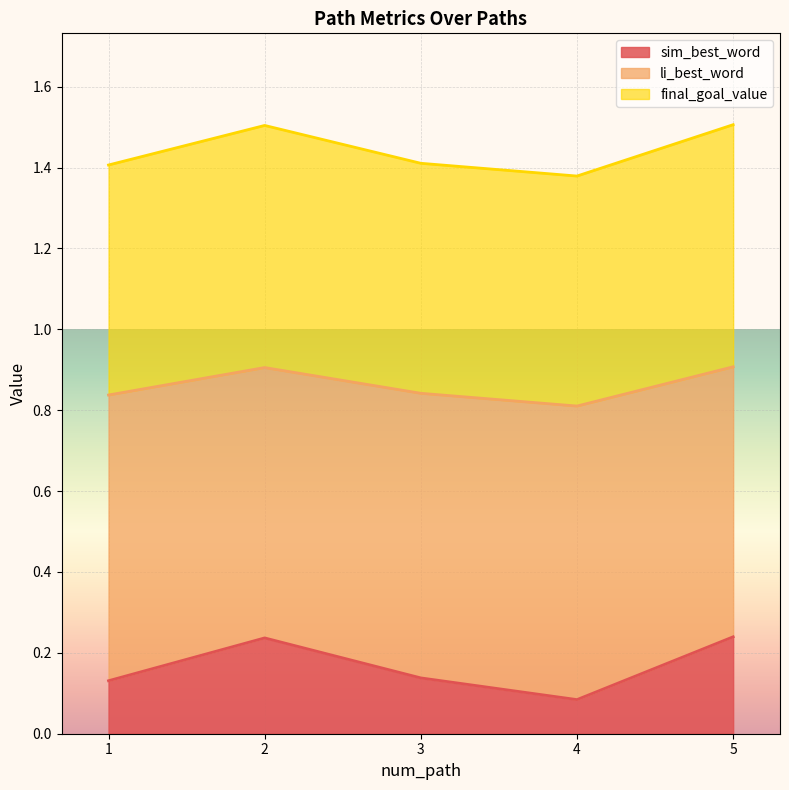

The li_best_word series shows 1.5 at 5. True or false?

False